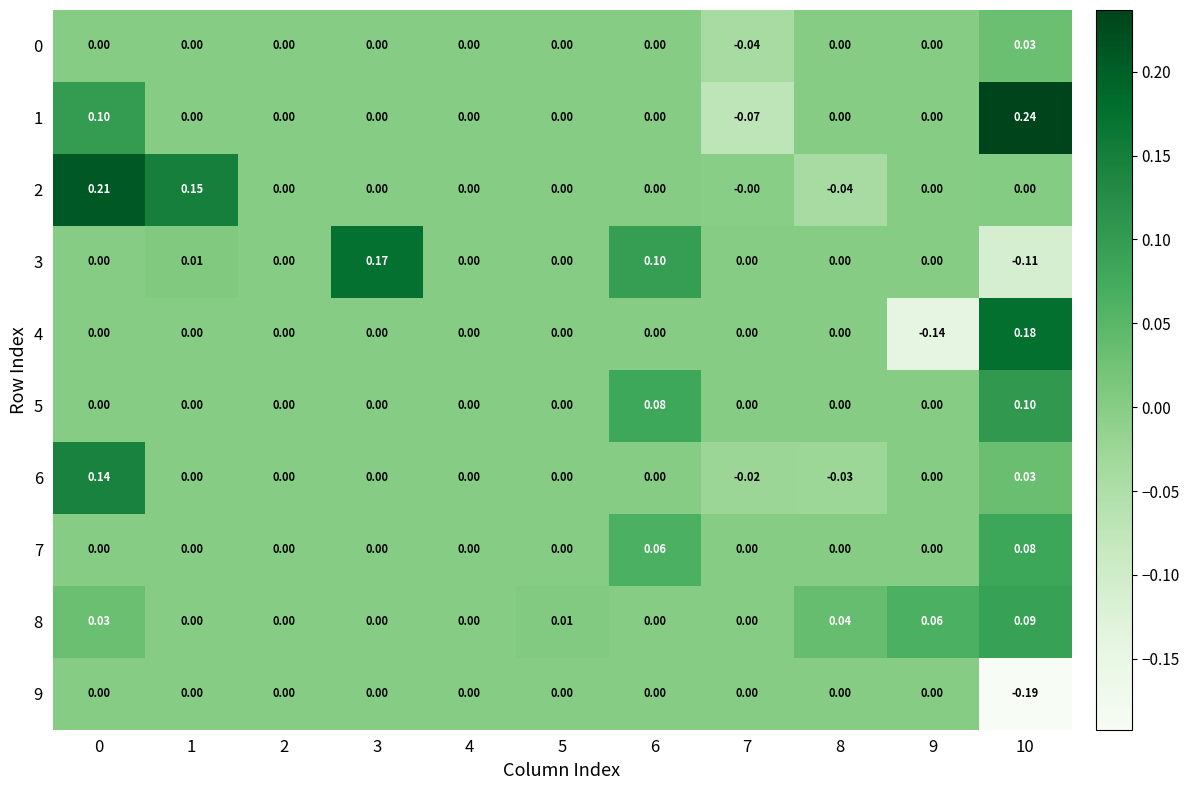

Is the value of 0 at 7 greater than the value of 9 at 8?

No